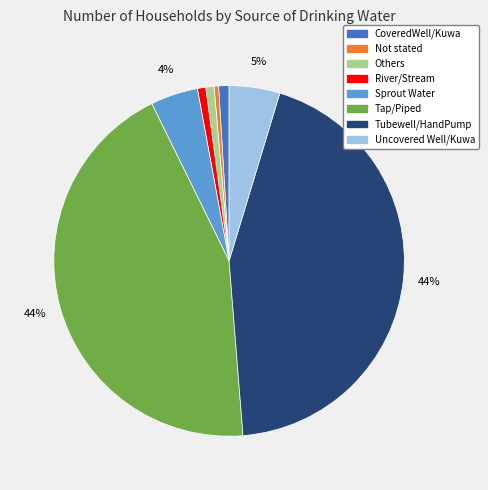

Is the sum of Not stated and Tubewell/HandPump greater than half?

No